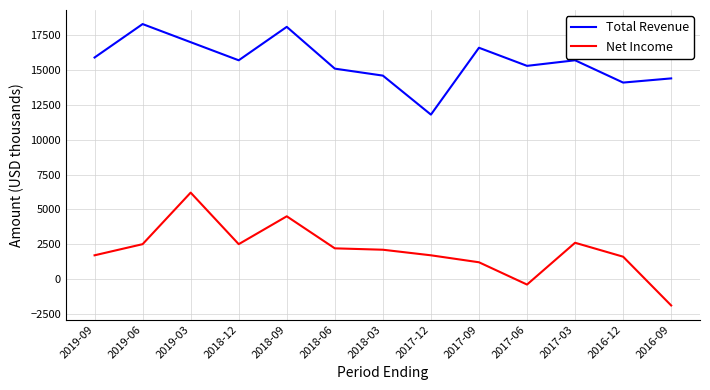

At how many categories does at least one series exceed 917?

13